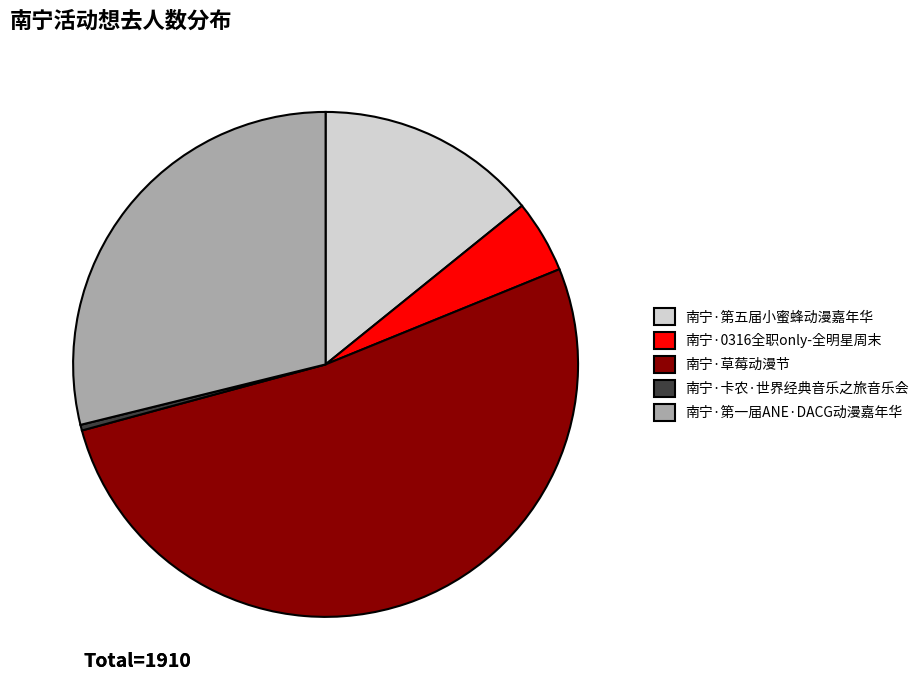

Which category has the biggest portion of the pie?

南宁·草莓动漫节